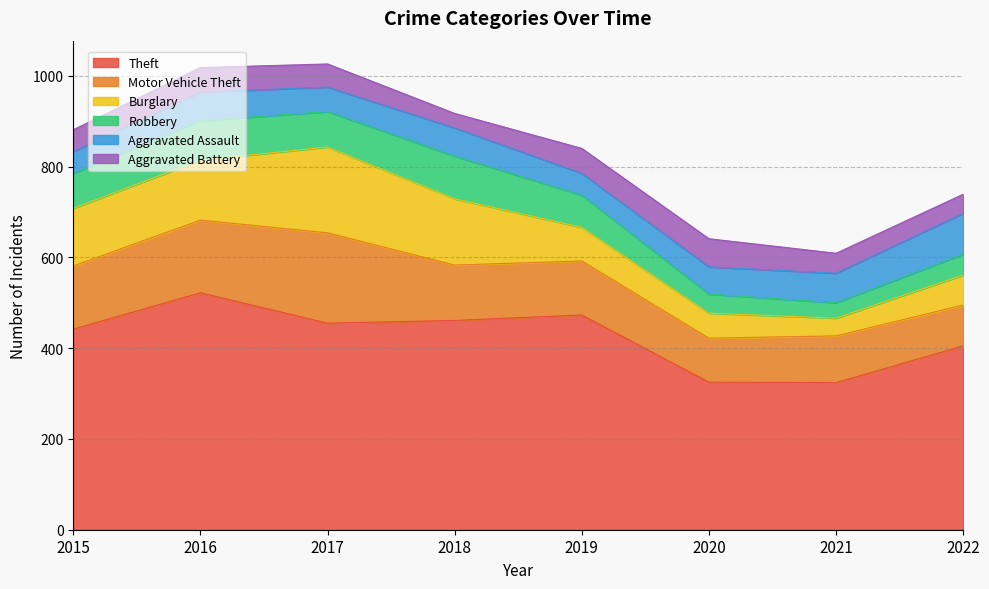

How many data points in Theft are above 455?

3